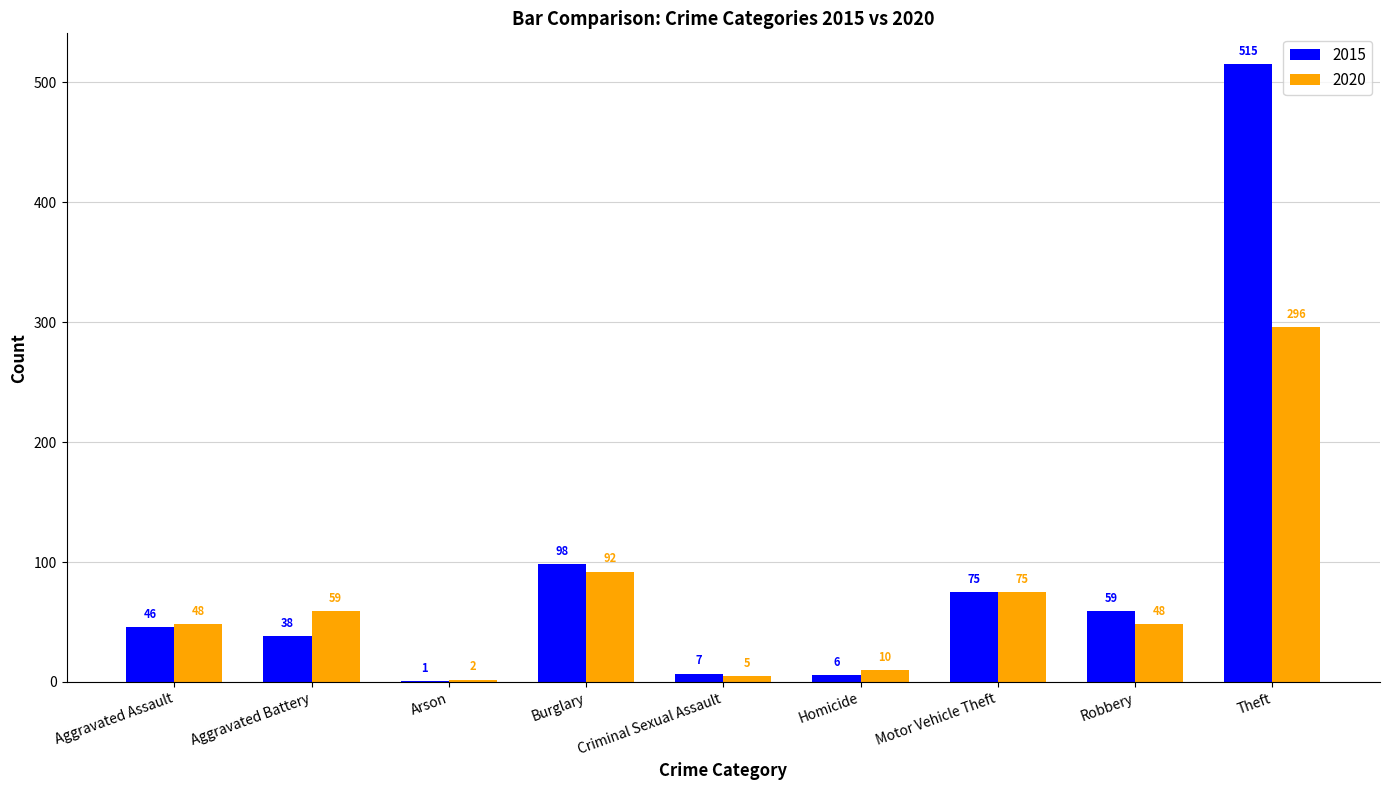

What is the maximum value shown in the chart?

515